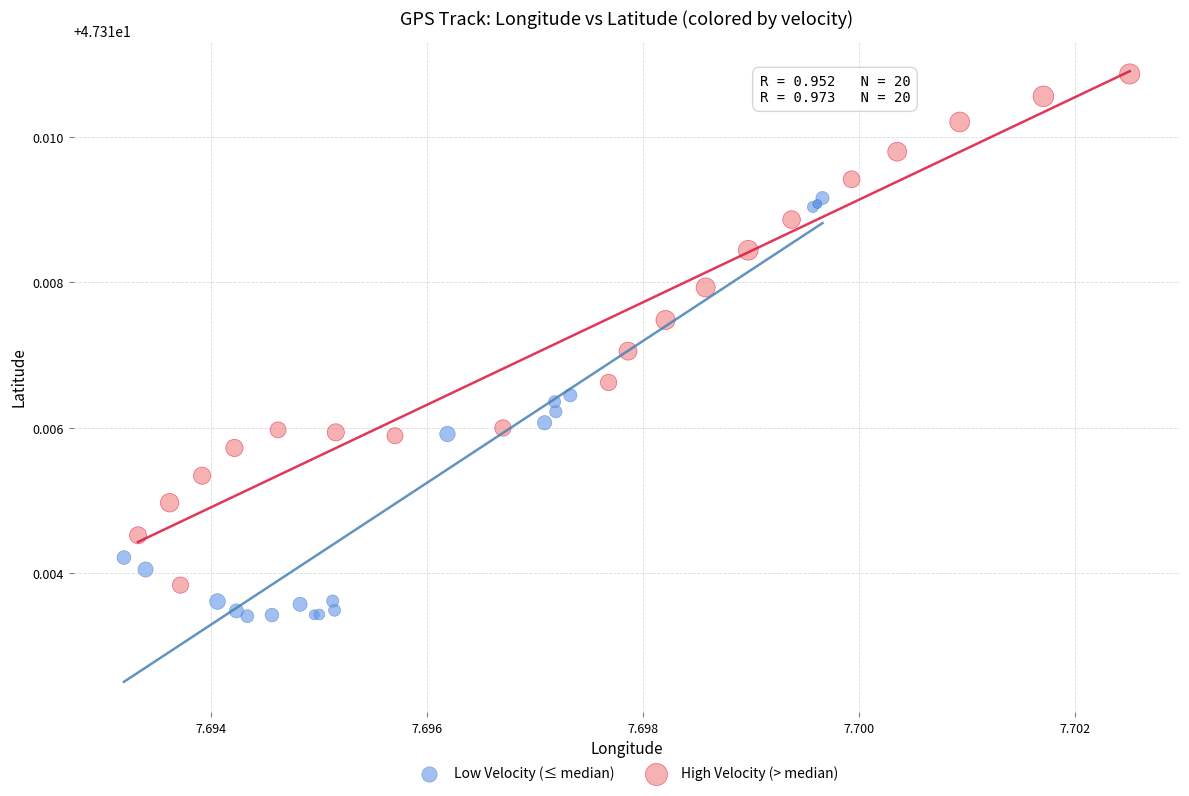

Which series reaches the maximum Y coordinate?

High Velocity (> median)